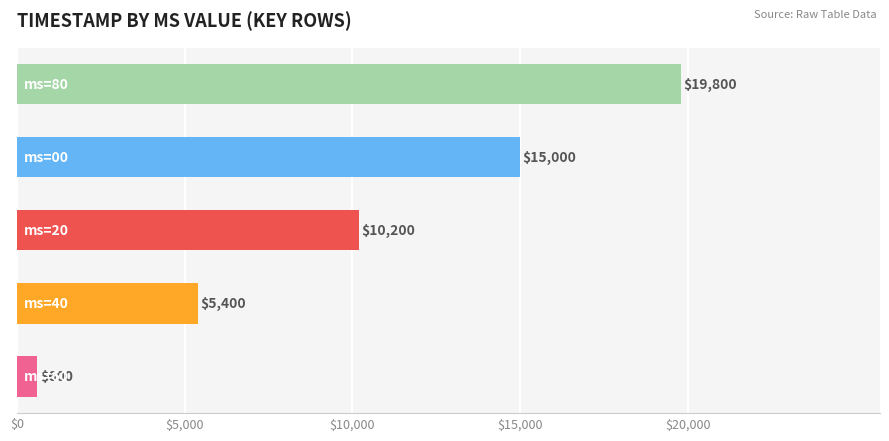

Reading bottom to top, list all the values displayed in this chart.

600	5400	10200	15000	19800